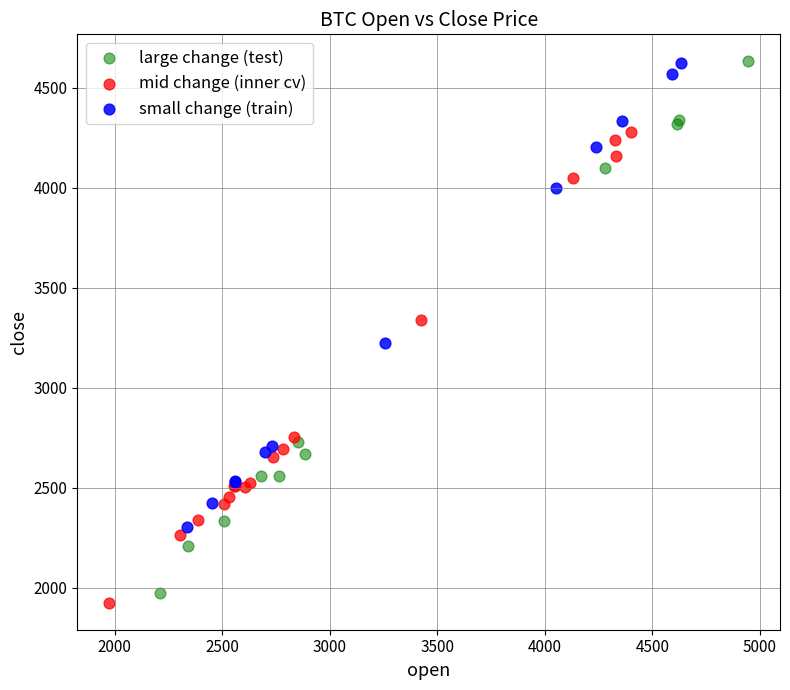

Which series has the widest spread of Y values?

large change (test)